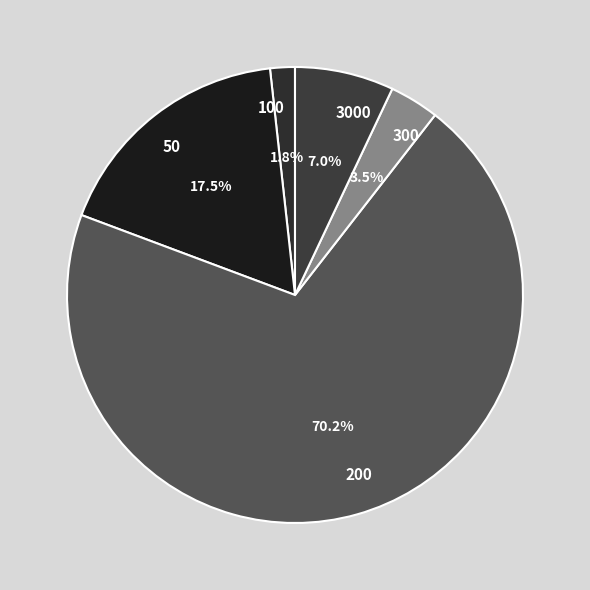

What is the smallest slice in the pie chart?

100